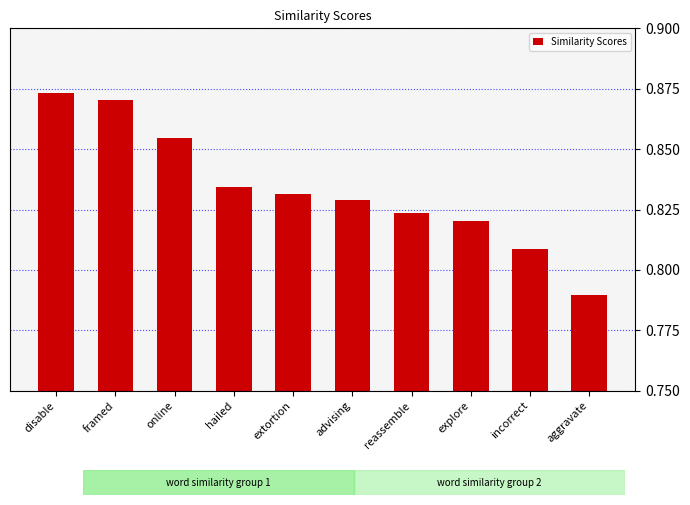

Which has a higher value, advising or online?

online